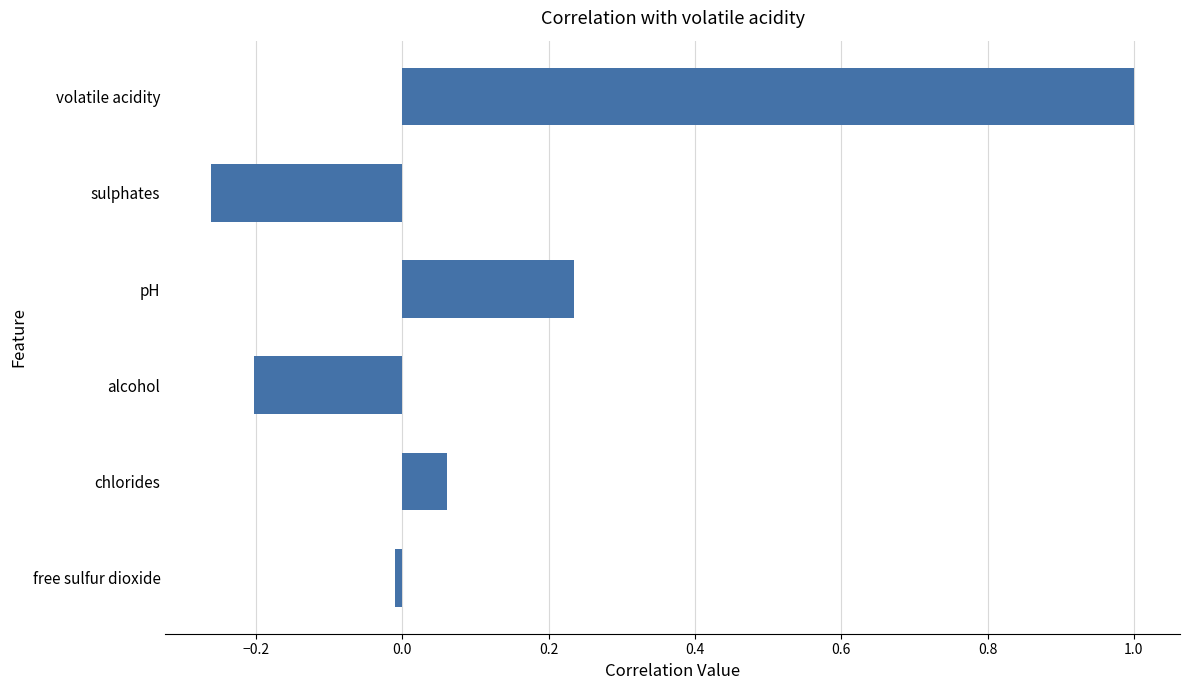

The value at alcohol is -0.2. True or false?

True